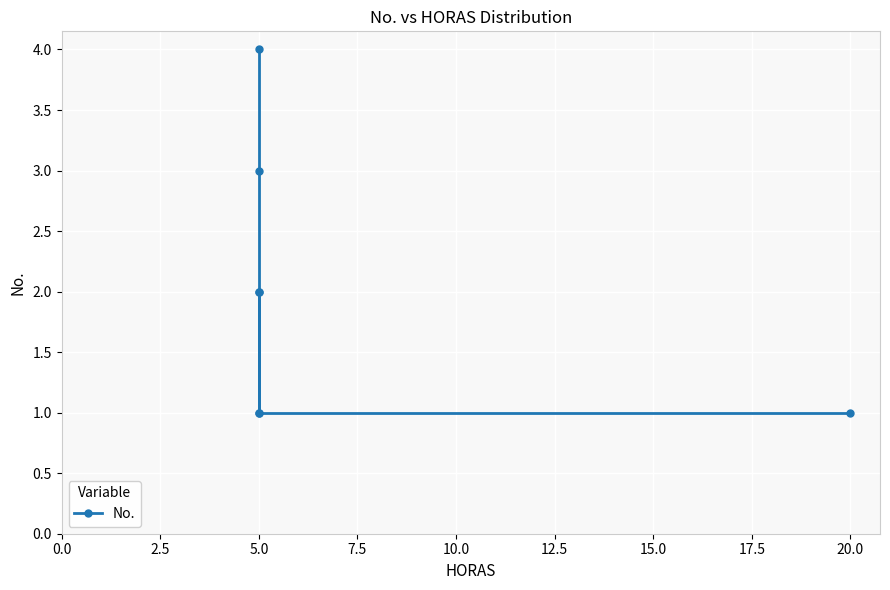

Is it true that the value at 5.0 is 3?

False